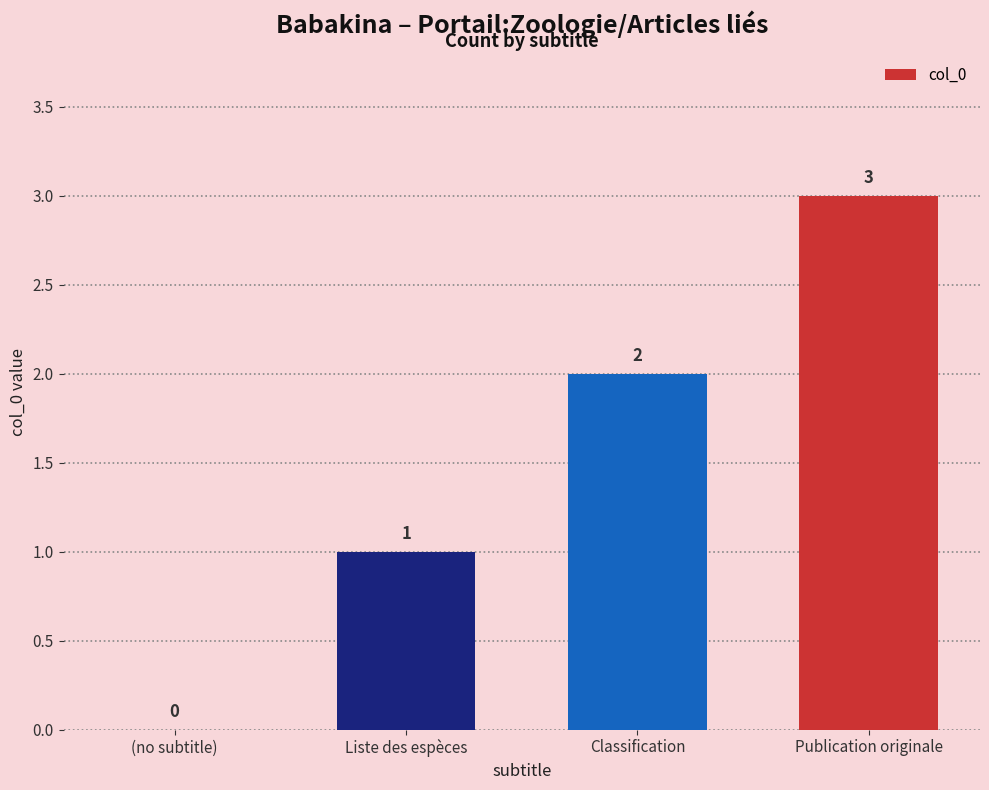

What is the change in value from Liste des espèces to Classification?

+1